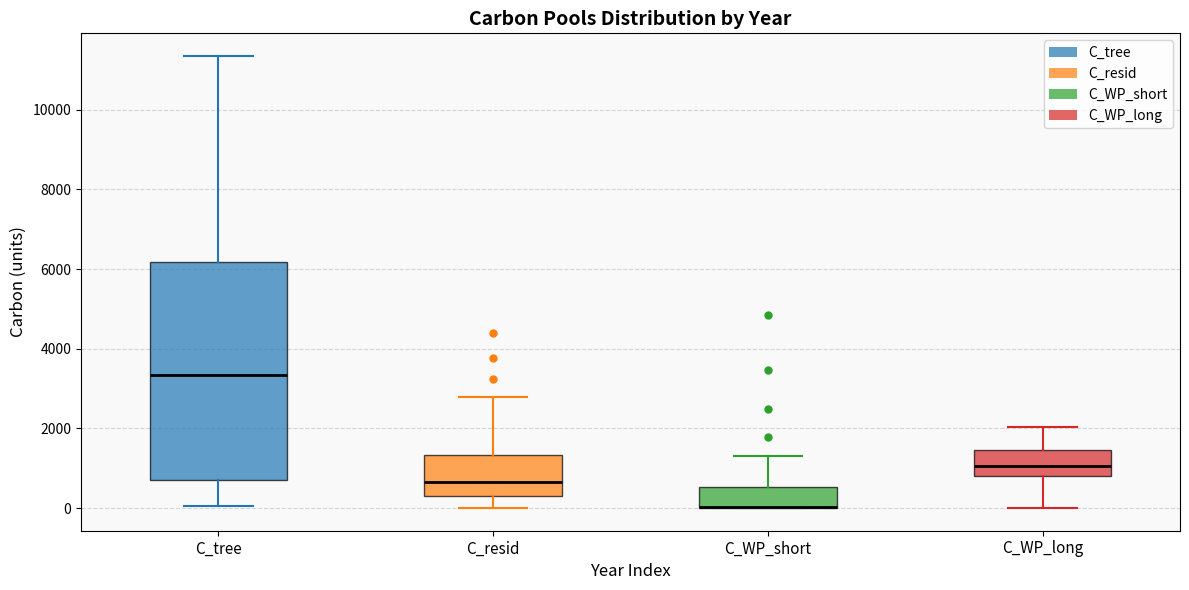

Which box is the tallest, from its lower edge to its upper edge?

C_tree